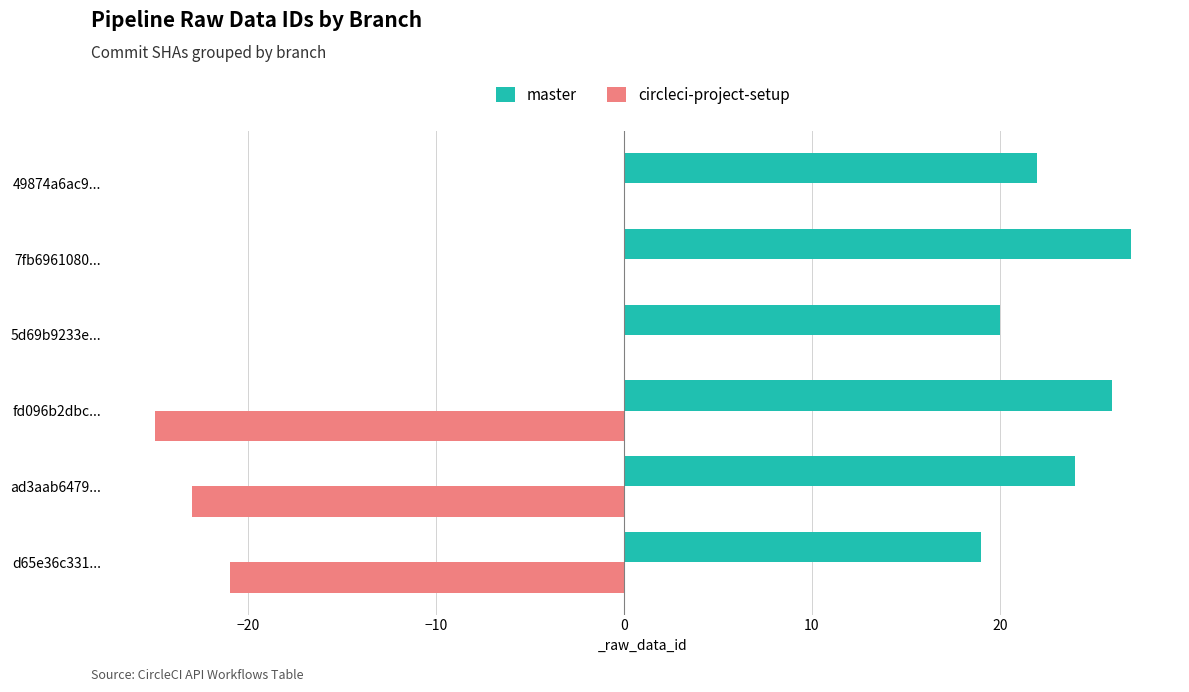

Which category has the highest value across all series?

7fb6961080...